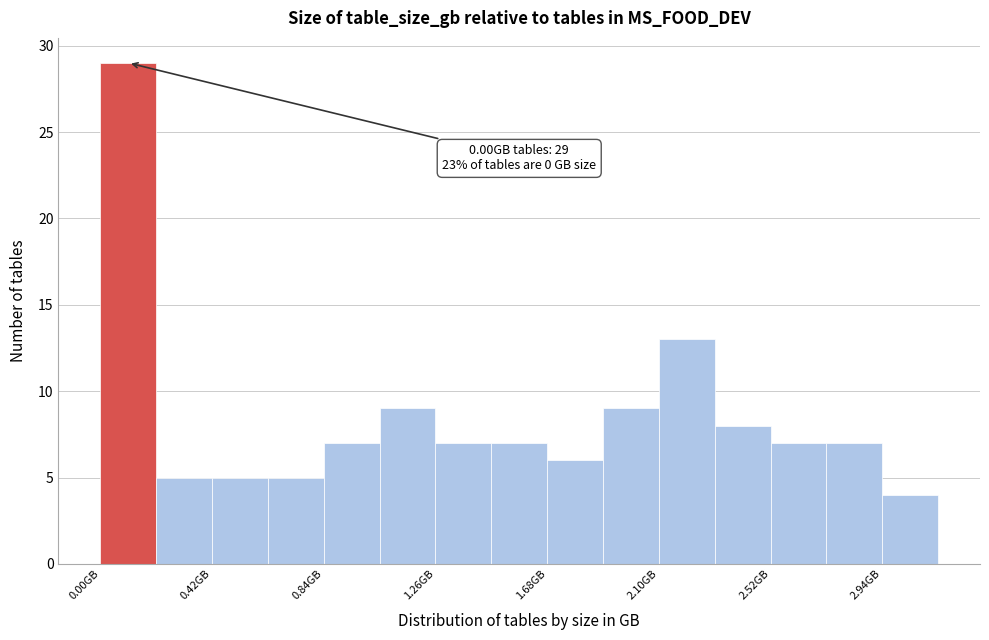

Which range on the x-axis has the tallest bar?

0.00 to 0.21